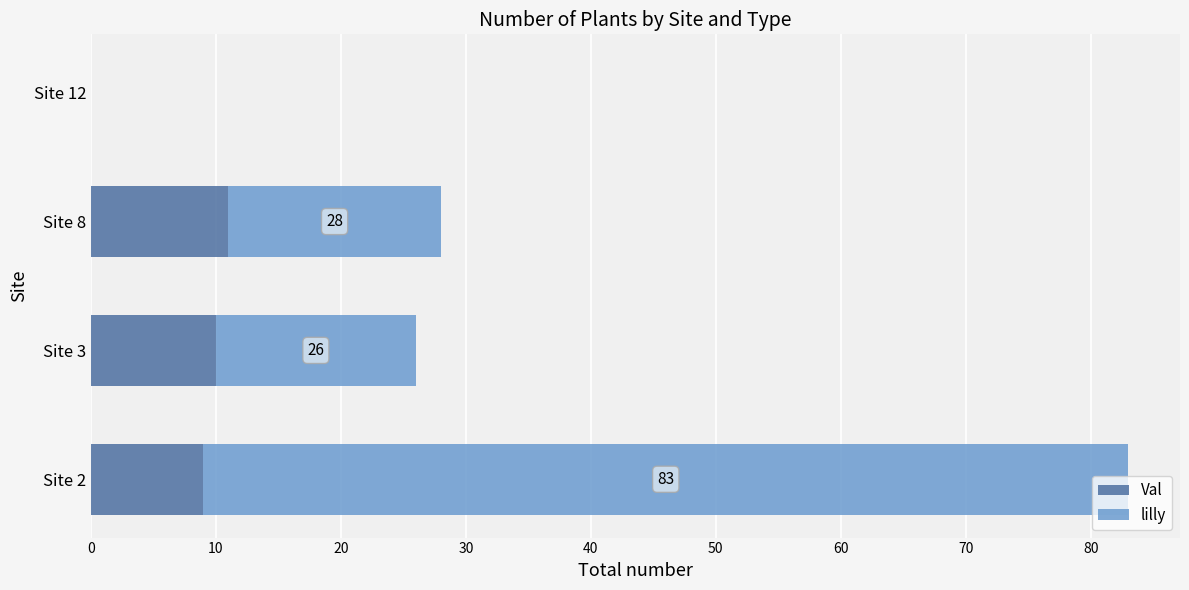

At which category is the sum across all series the highest?

Site 2